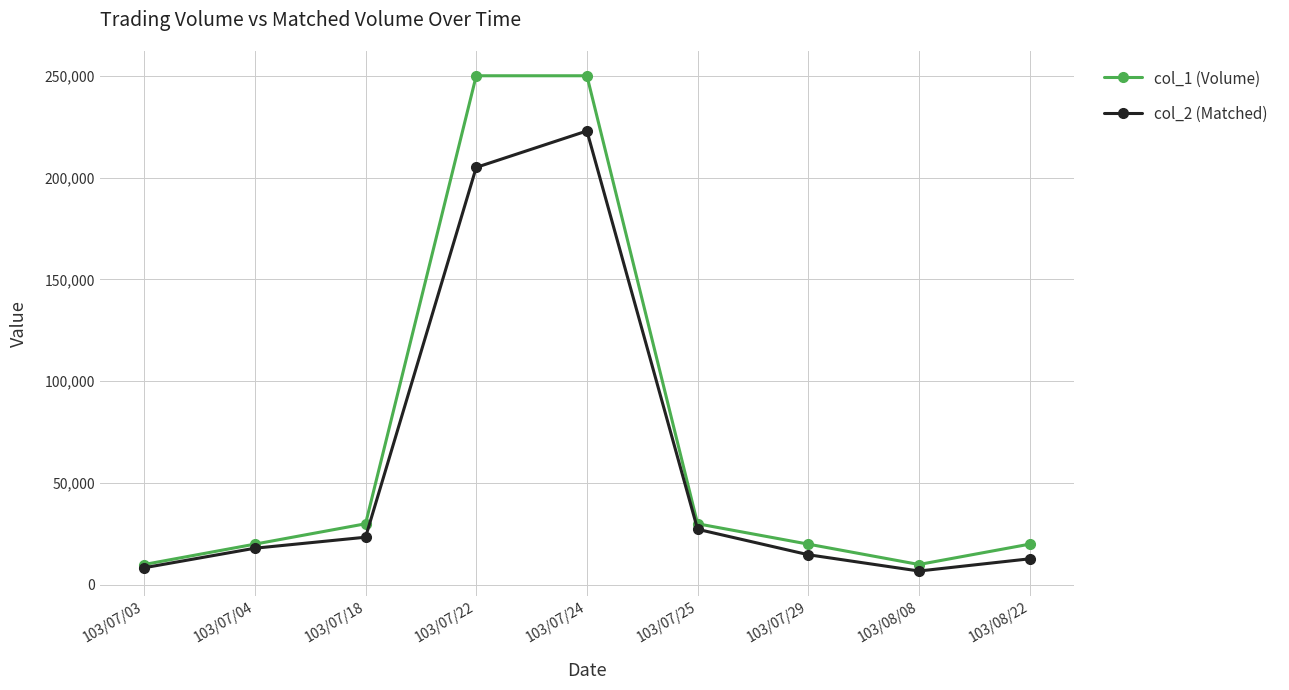

What is the average value of the col_2 (Matched) series?

59933